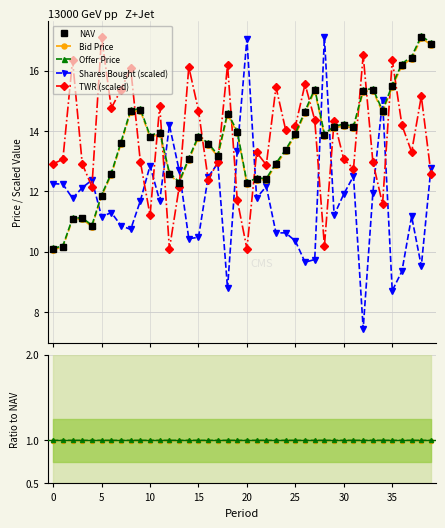

Is it true that Offer Price equals 12.3 at 13?

True